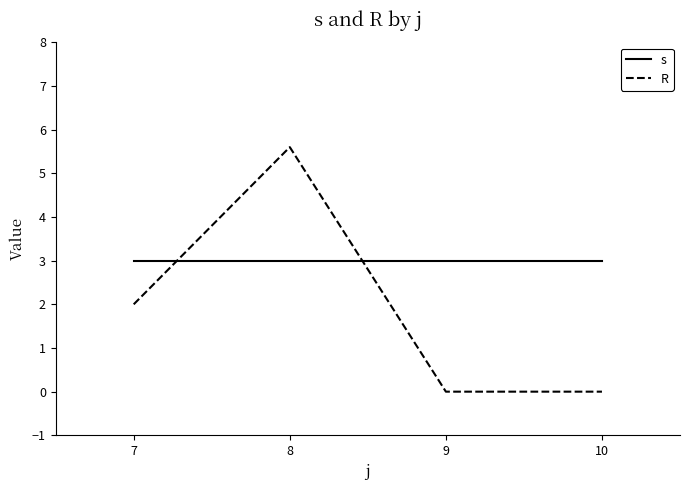

At 7, list the series in order from largest to smallest.

s, R